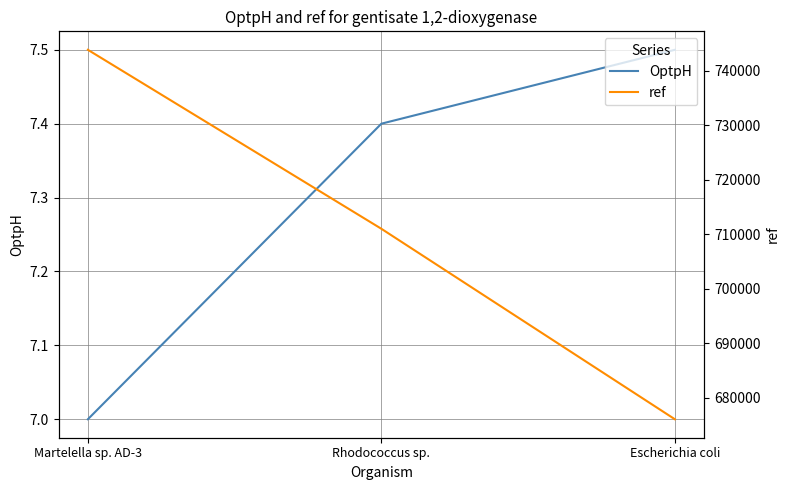

What is the average value of the OptpH series?

7.3